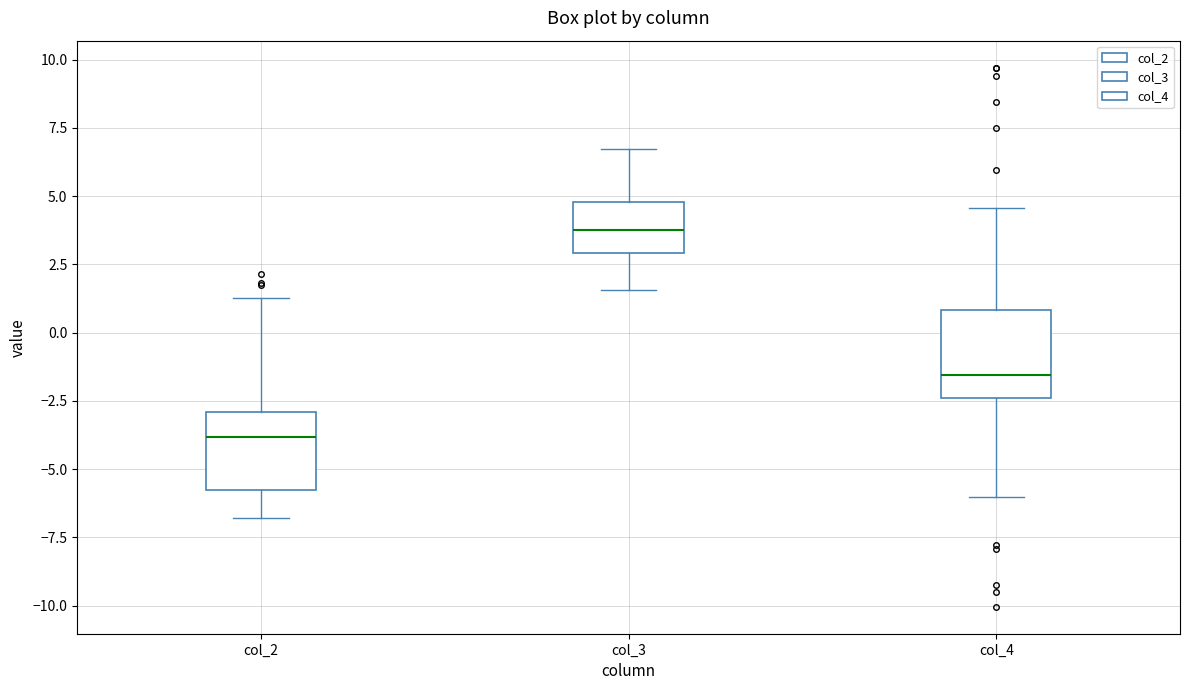

Where is the upper edge of the box for col_4 on the y-axis? The values are not printed on the chart, so give them approximately, as read against the axis.

1.0